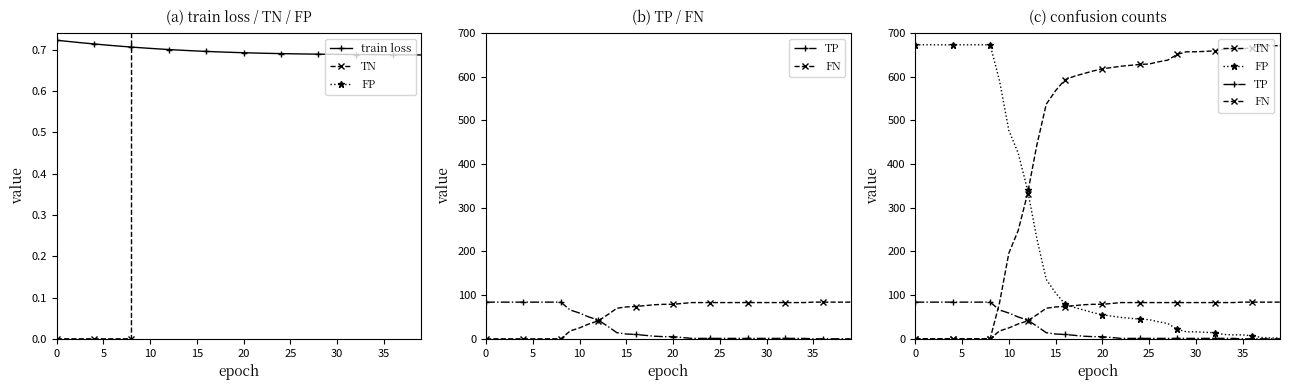

Is this an area chart (filled region under the line)?

No